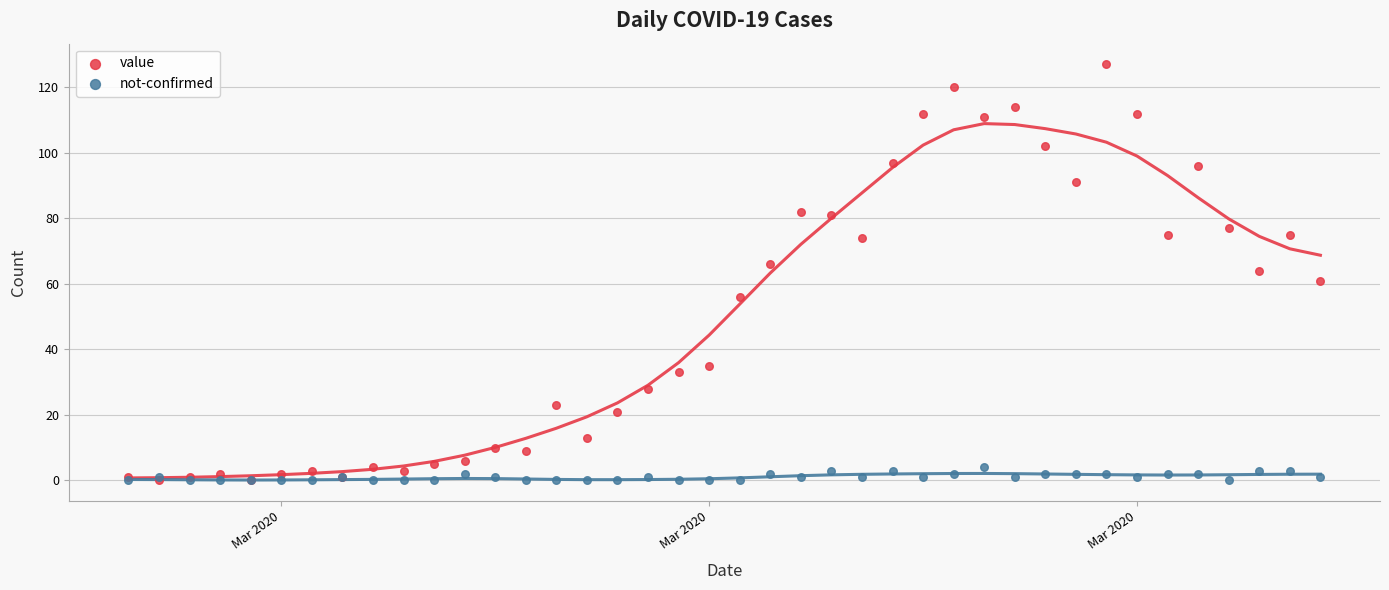

What are all the series names shown in the legend?

value, not-confirmed